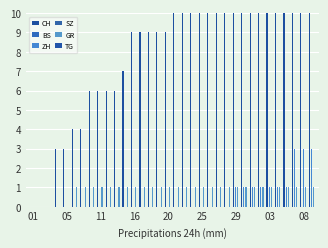

What is the label of the 14th bar from the right?

25